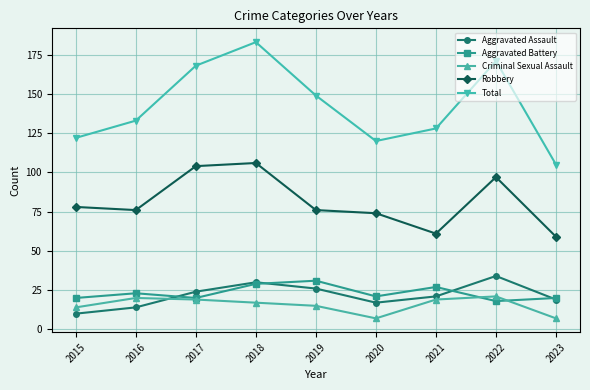

Reading left to right, extract all data points from this chart.

Aggravated Assault: 10	14	24	30	26	17	21	34	19
Aggravated Battery: 20	23	20	29	31	21	27	18	20
Criminal Sexual Assault: 14	20	19	17	15	7	19	21	7
Robbery: 78	76	104	106	76	74	61	97	59
Total: 122	133	168	183	149	120	128	171	105